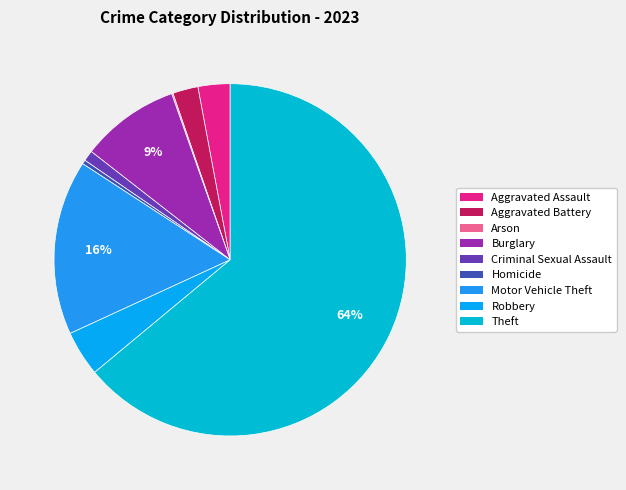

What is the change in value from Burglary to Criminal Sexual Assault?

-66